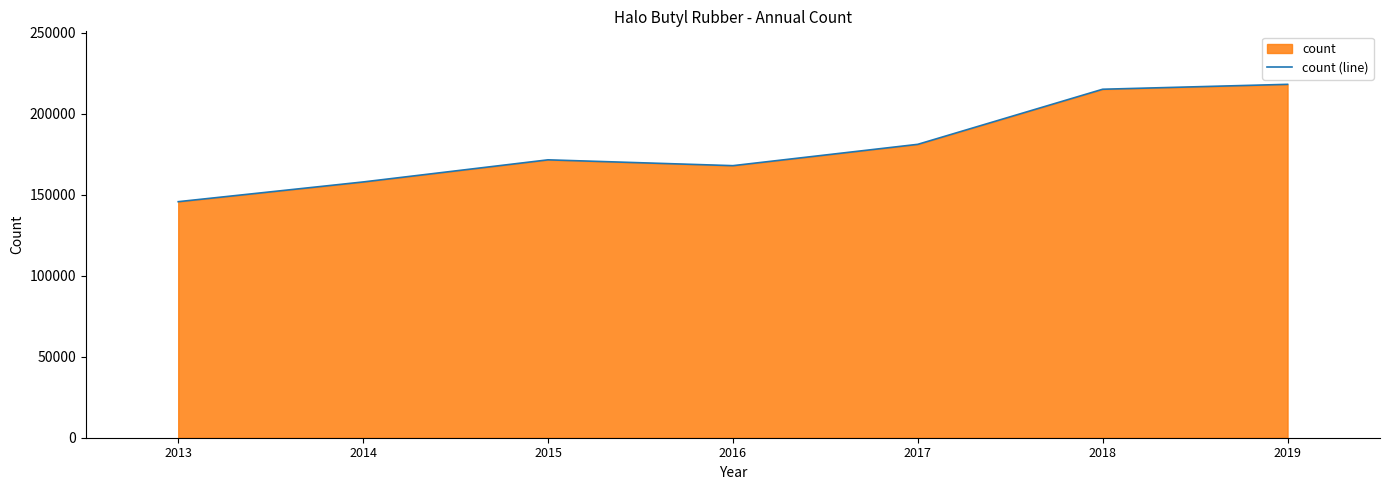

What is the change in value from 2015 to 2018?

+43563